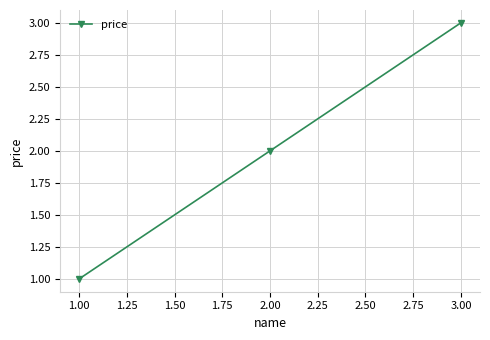

Where is the data nearest to the value 2?

2.00